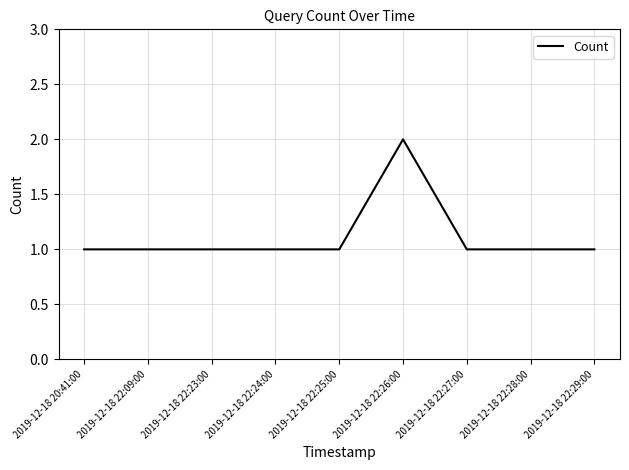

The value at 2019-12-18 22:09:00 is 1. True or false?

True